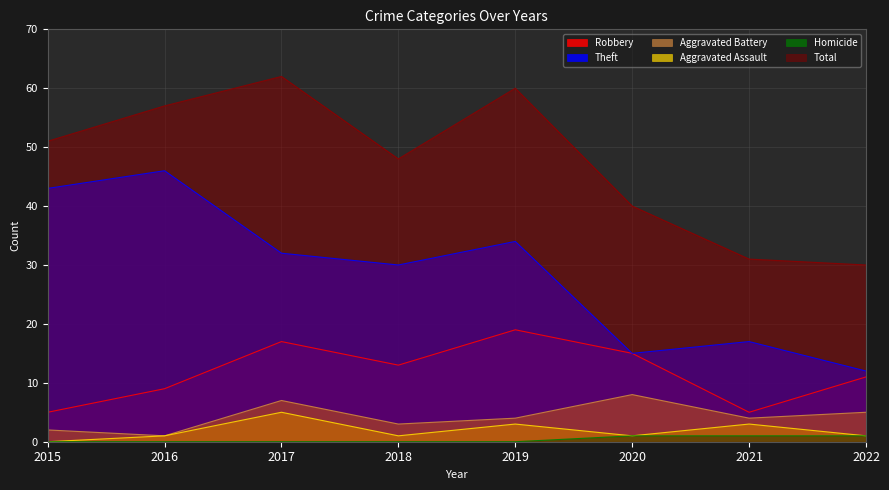

Reading left to right, extract all data points from this chart.

Robbery: 5	9	17	13	19	15	5	11
Theft: 43	46	32	30	34	15	17	12
Aggravated Battery: 2	1	7	3	4	8	4	5
Aggravated Assault: 0	1	5	1	3	1	3	1
Homicide: 0	0	0	0	0	1	1	1
Total: 51	57	62	48	60	40	31	30